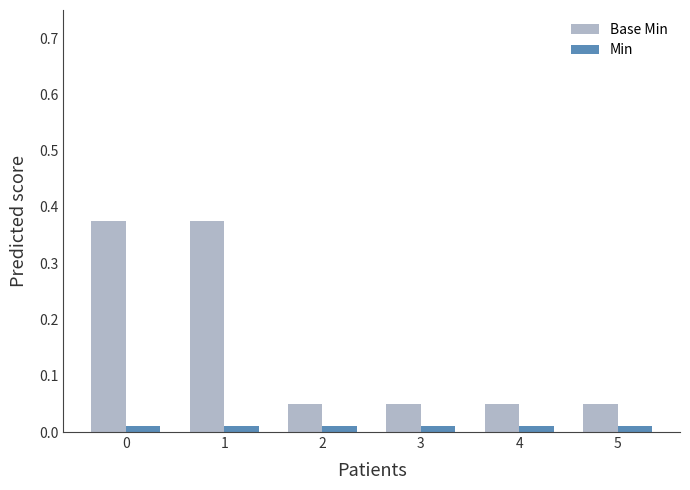

Which series has the largest range (max minus min)?

Base Min